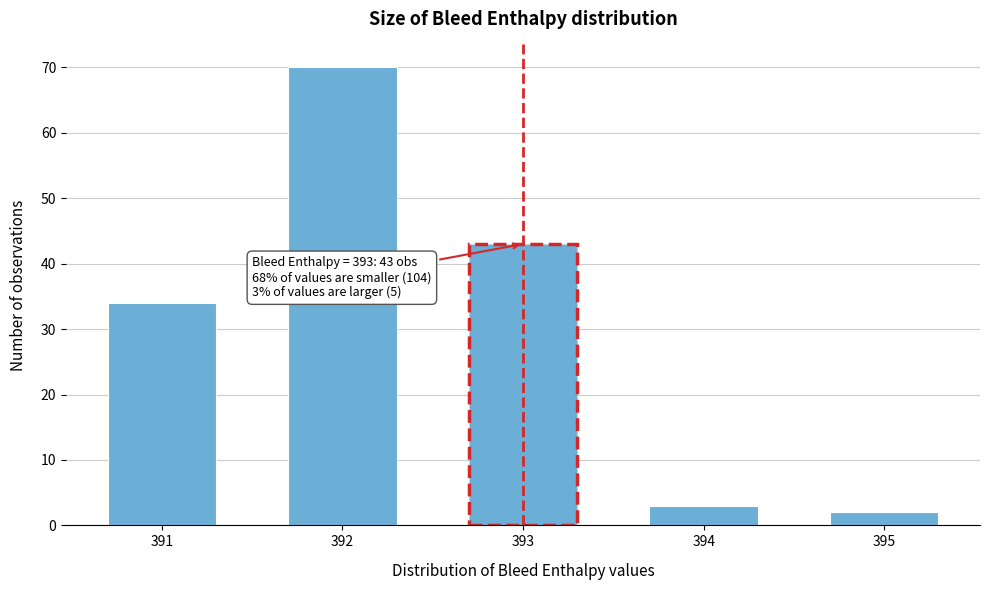

Reading left to right, list all the values displayed in this chart.

34	70	43	3	2